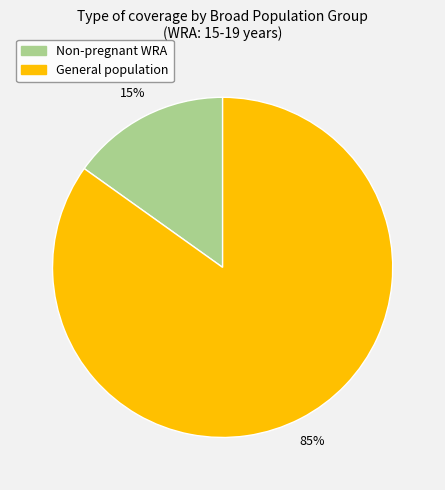

Does any single category account for the majority?

Yes